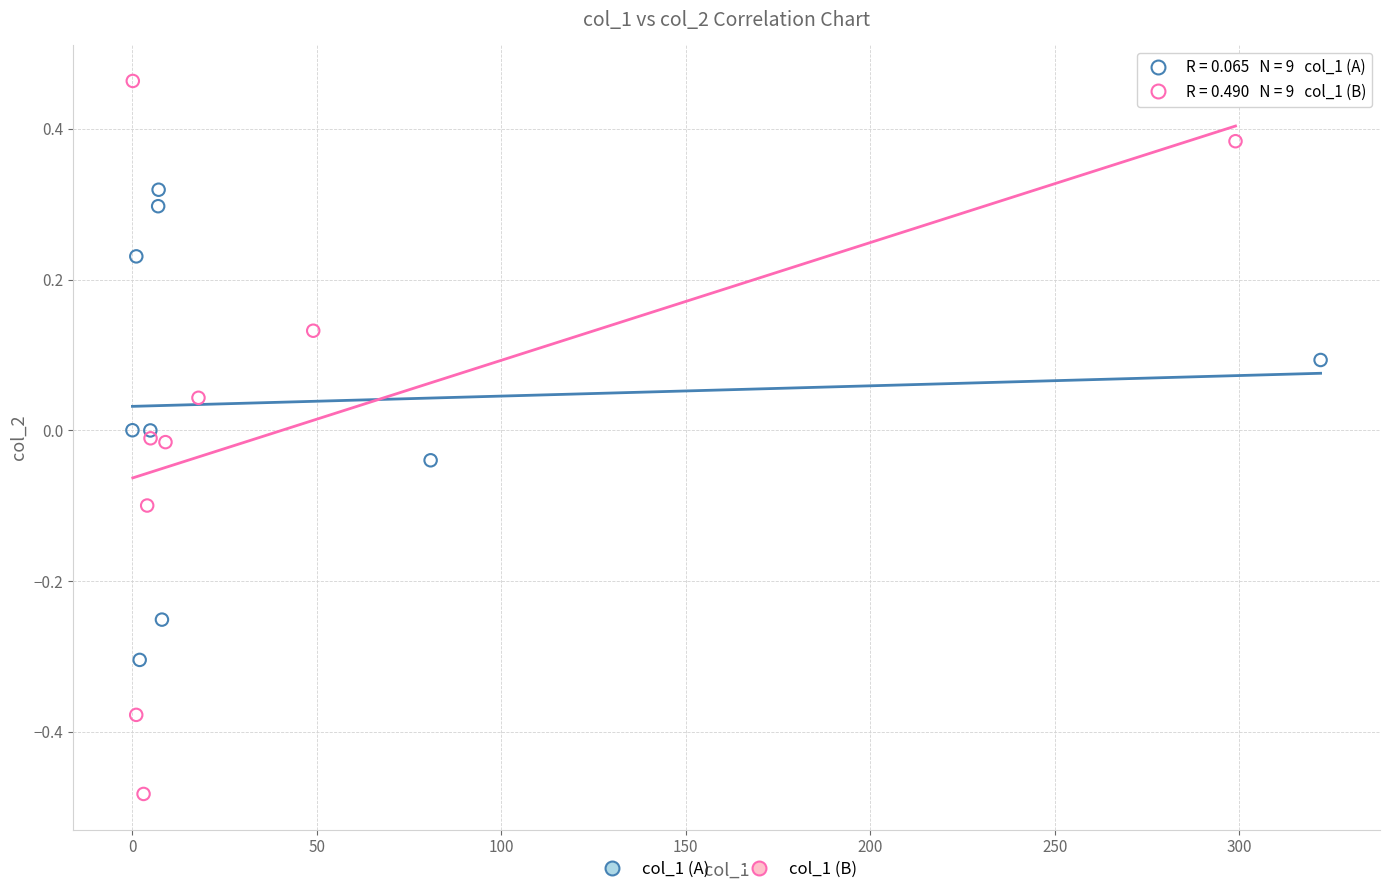

Which series has the widest spread of Y values?

col_1 (B)